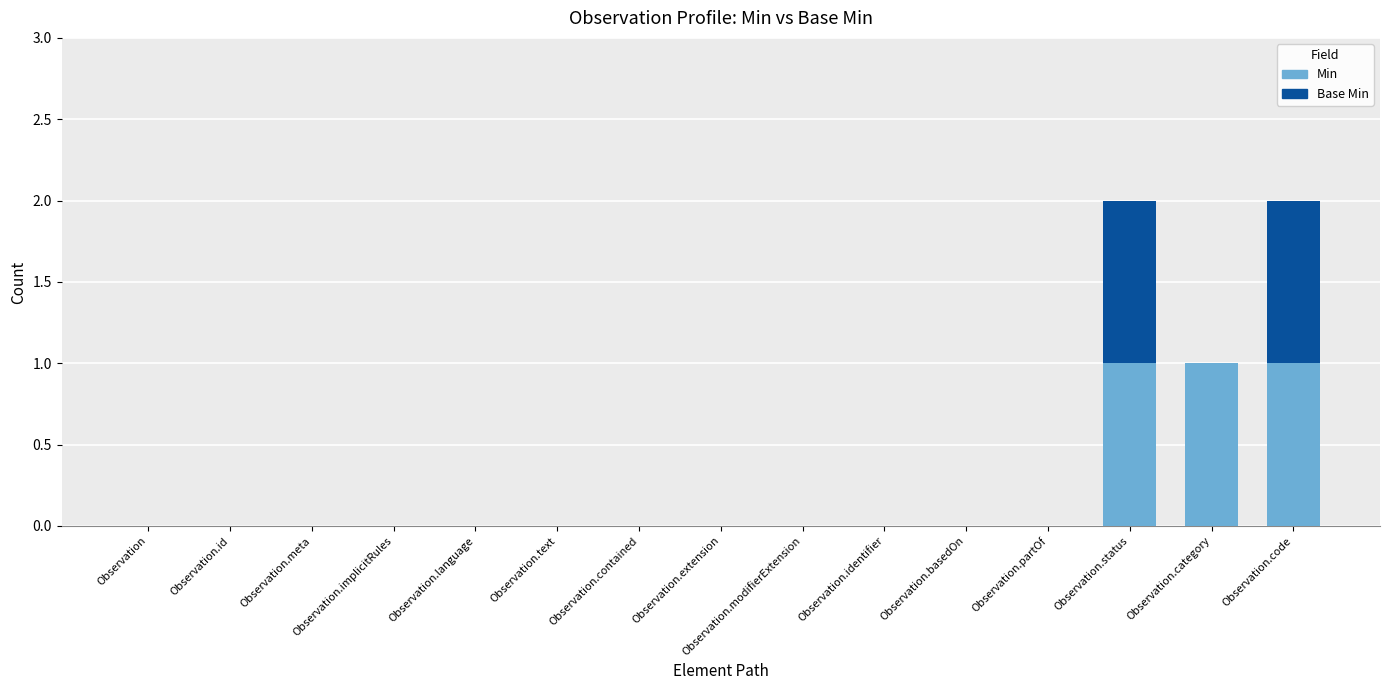

The Min series shows 0 at Observation.extension. True or false?

True